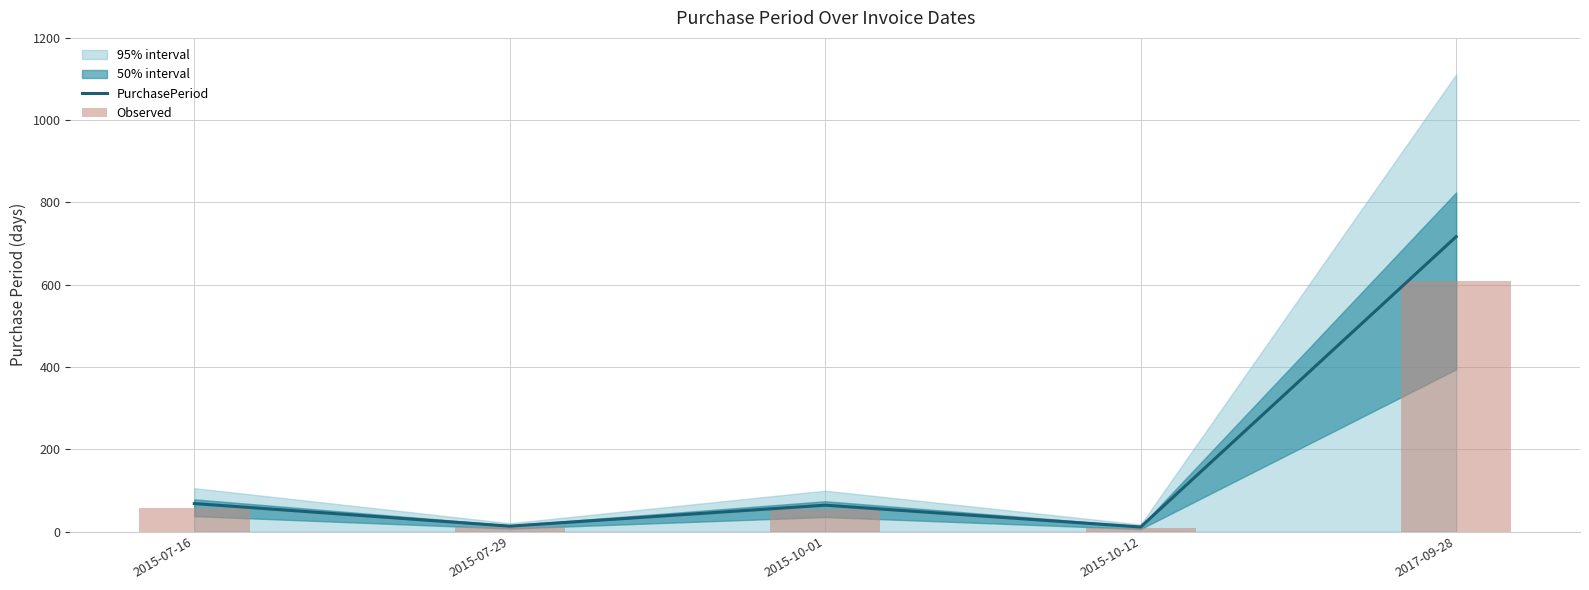

What is the minimum value for PurchasePeriod?

11